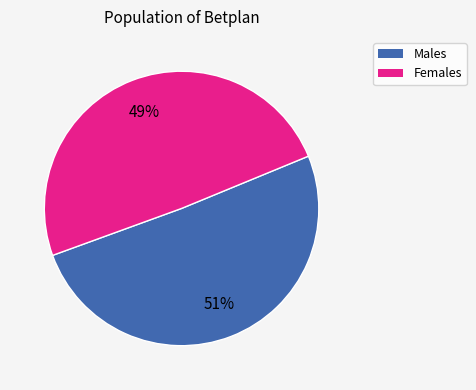

To the nearest percent, what is the average slice percentage?

50%